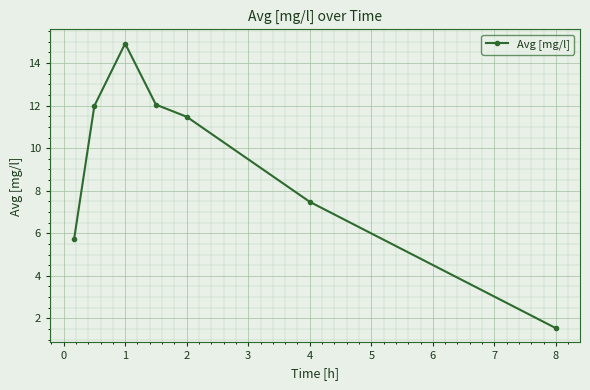

What is the value of the 7th point from the left?

1.5